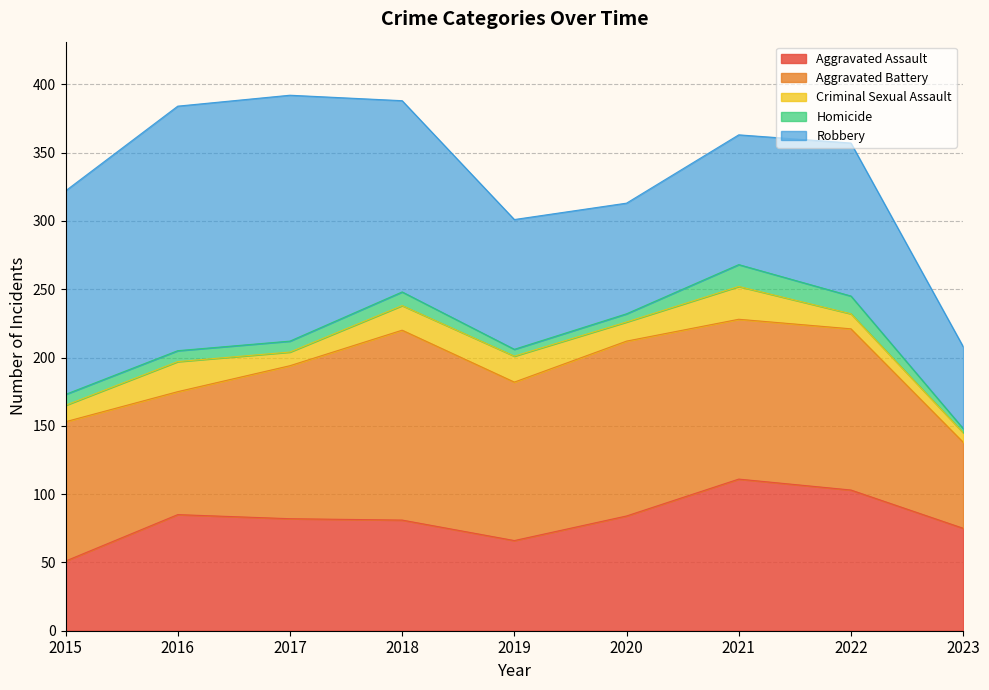

What is the sum of all Aggravated Battery values?

985